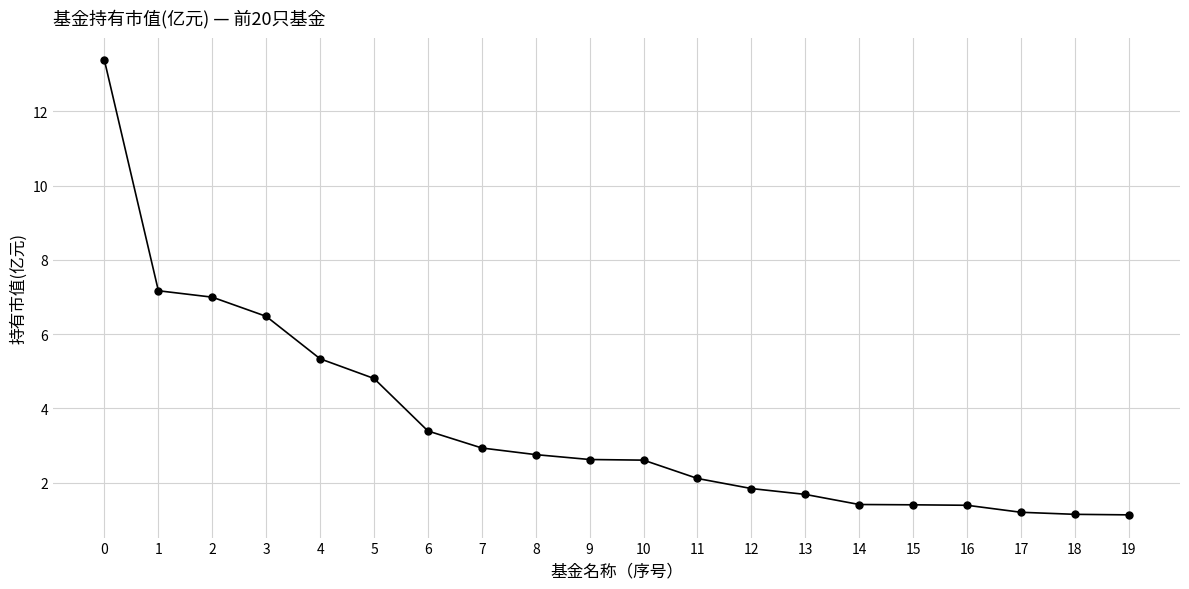

What is the minimum value shown in the chart?

1.1